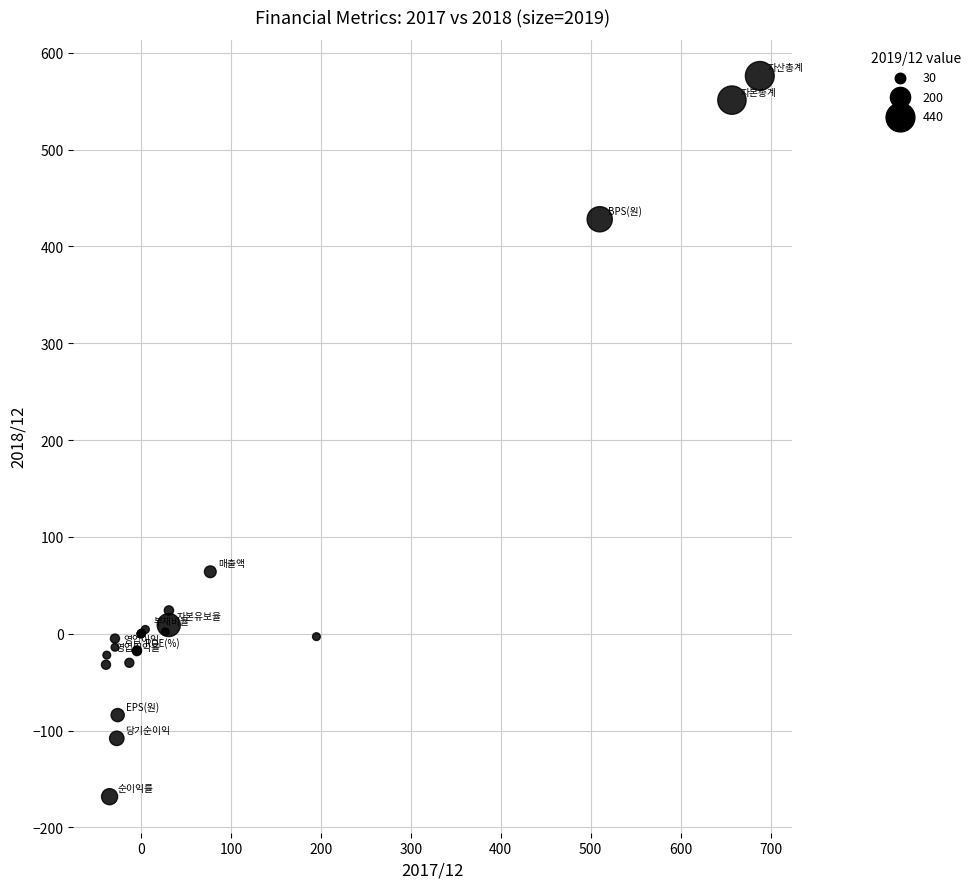

What Y value in the scatter plot is closest to 203?

64.0